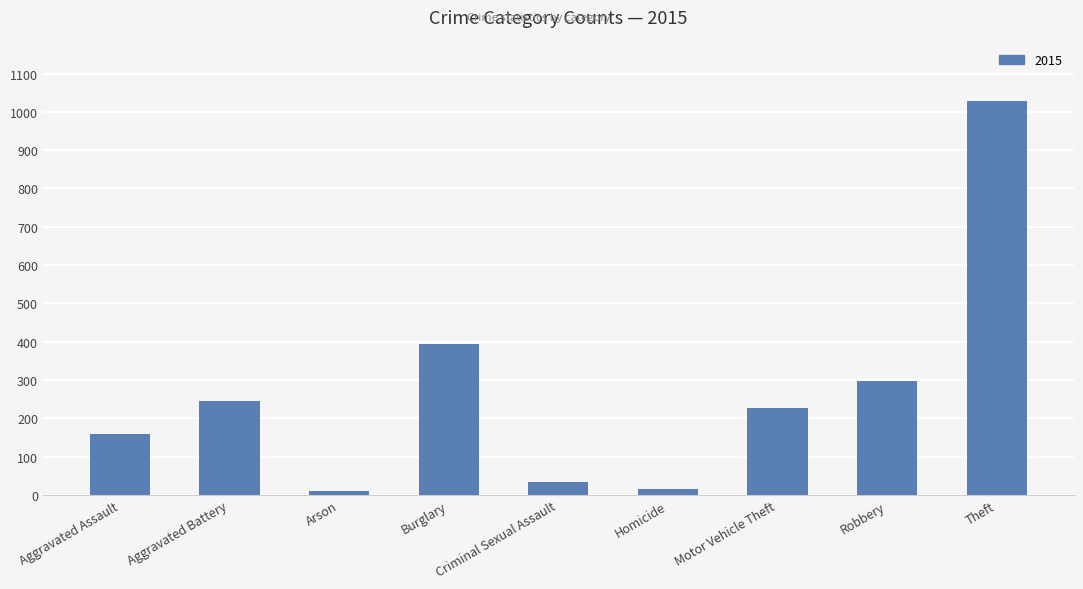

The value at Aggravated Battery is 246. True or false?

True